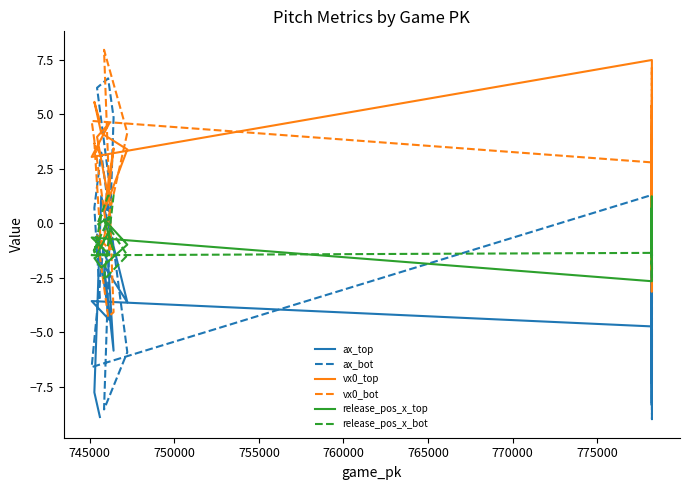

How many values in vx0_top are above zero?

17